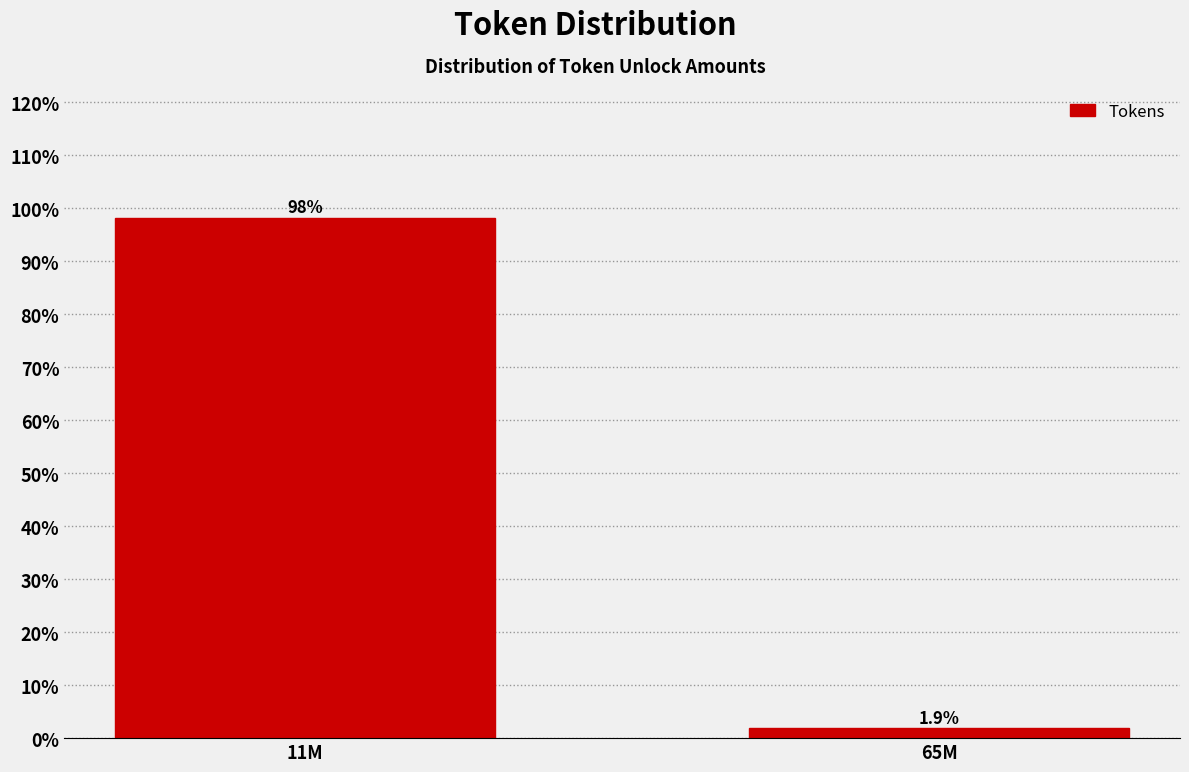

Reading left to right, extract all data points from this chart.

11M=98.1	65M=1.9